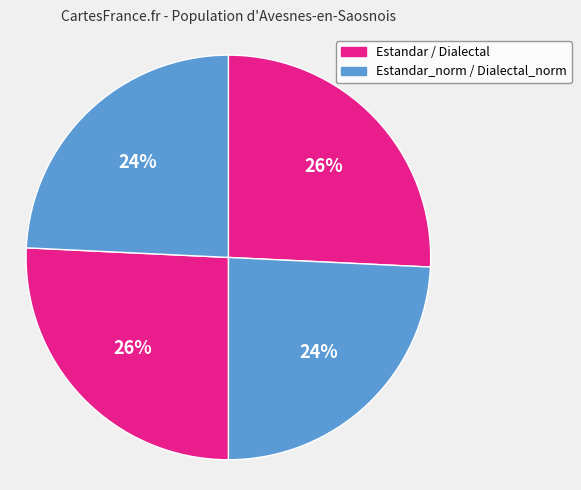

Count the number of slices in the pie.

4